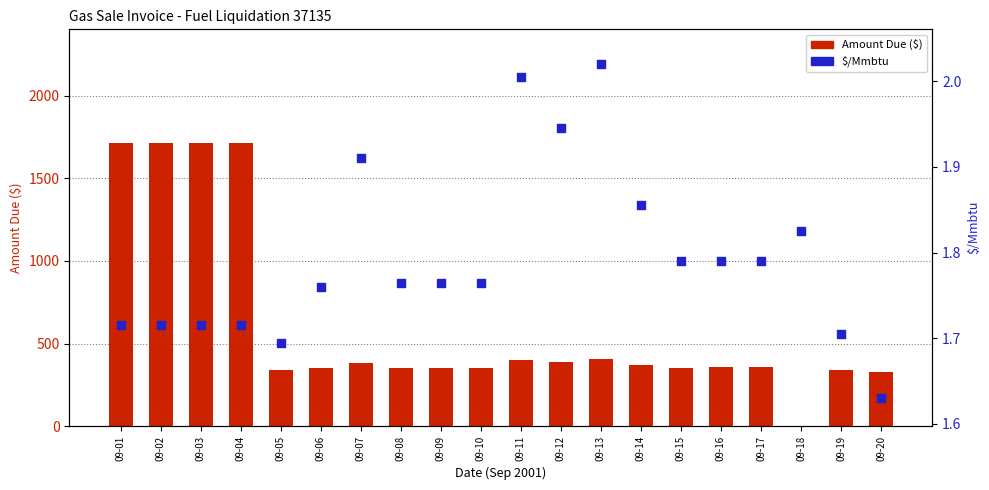

Which series contains the highest Y value?

Amount Due